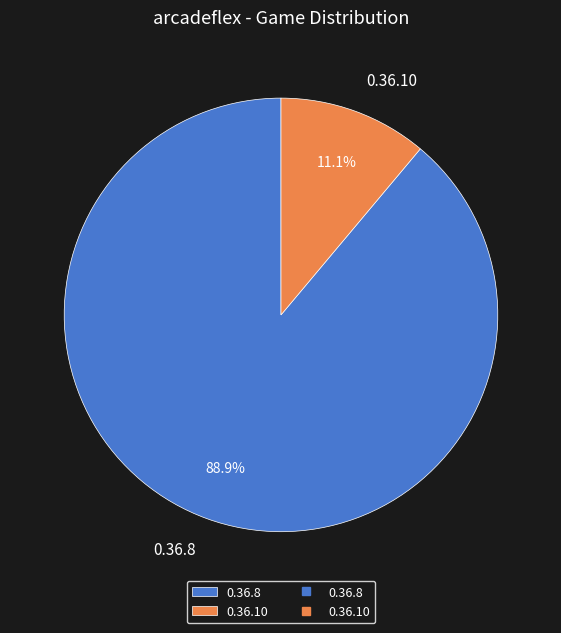

Approximately how many times larger is the value at 0.36.8 compared to 0.36.10?

8.0